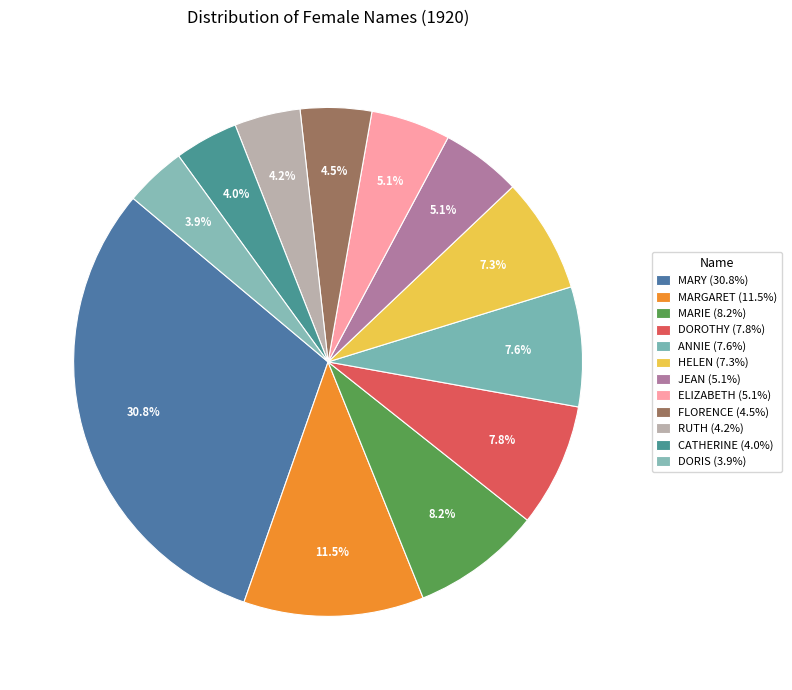

What is the total percentage of HELEN and ELIZABETH?

12.4%